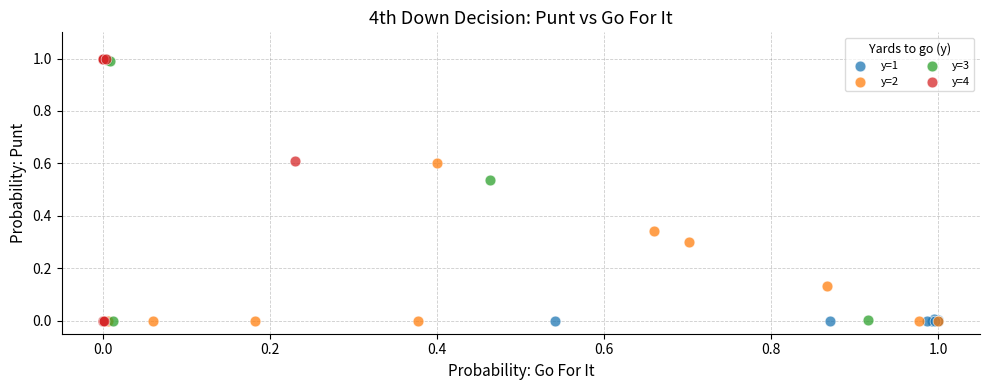

What are all the series names shown in the legend?

y=1, y=2, y=3, y=4